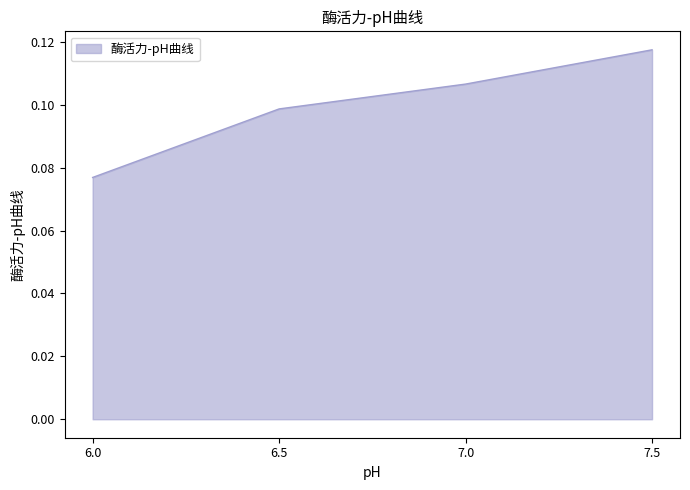

The value at 6.0 is 0.0. True or false?

False